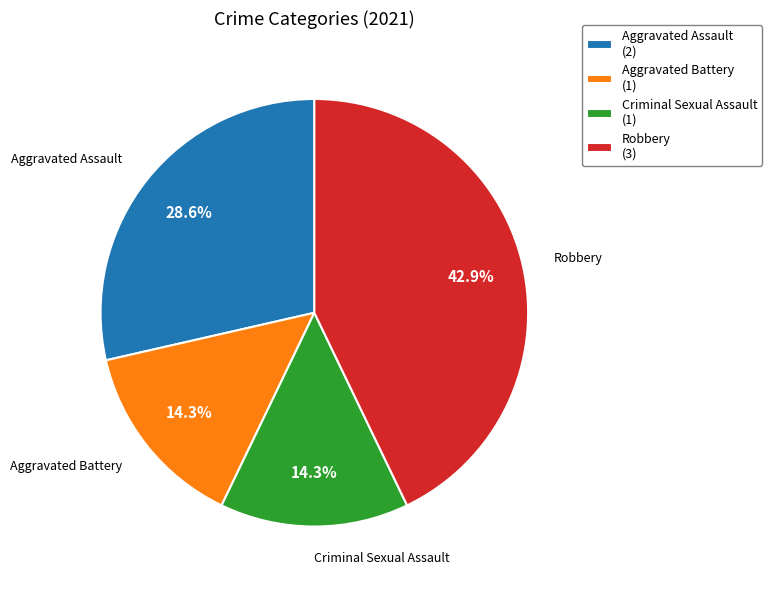

To the nearest percent, what is the average slice percentage?

25%